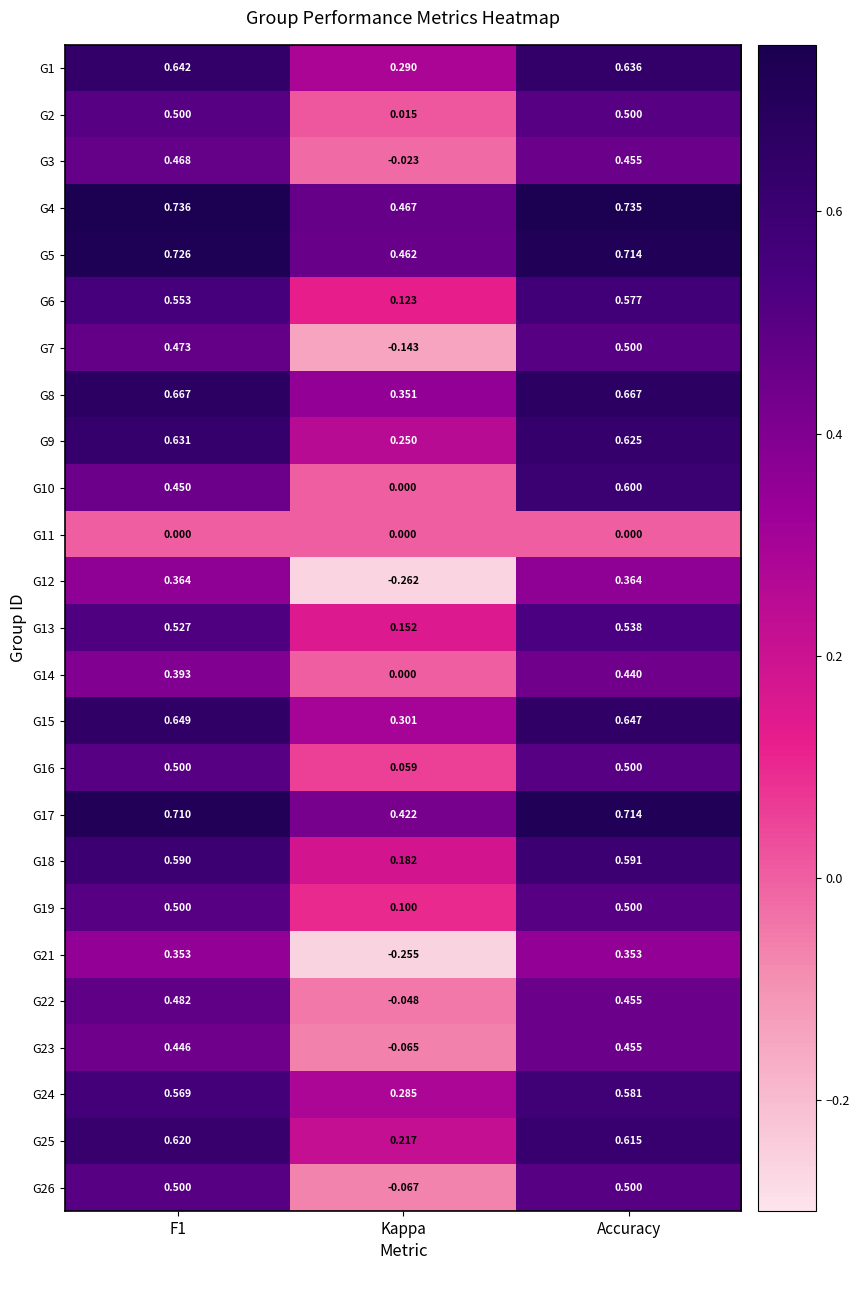

Is the value of G21 at F1 greater than the value of G23 at Accuracy?

No